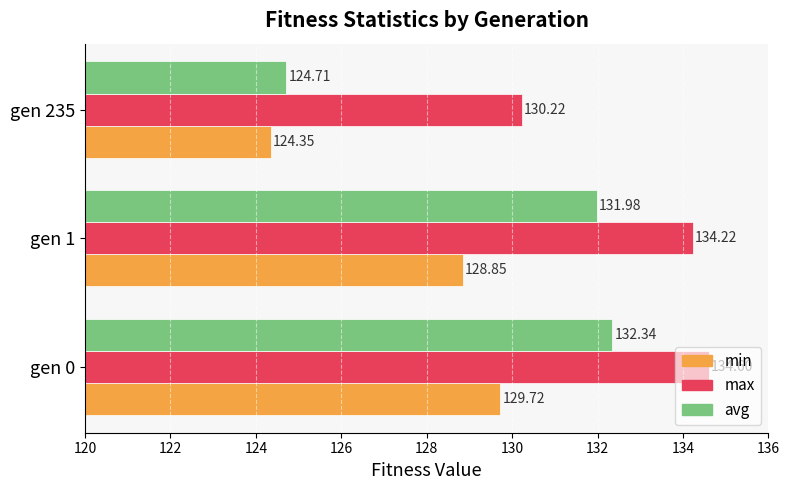

Rank the series by their average value, from lowest to highest.

min, avg, max